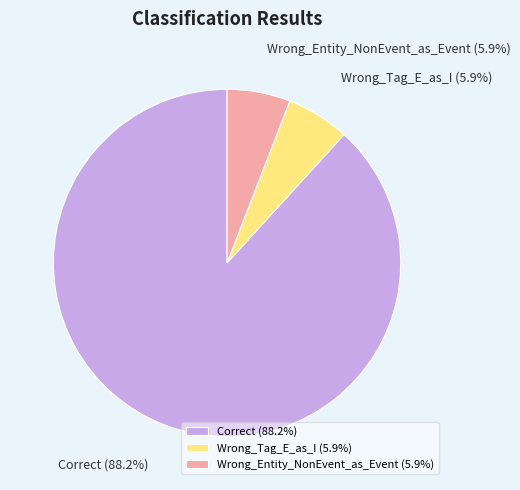

To the nearest percent, what is the difference between the largest and smallest slice percentages?

82%